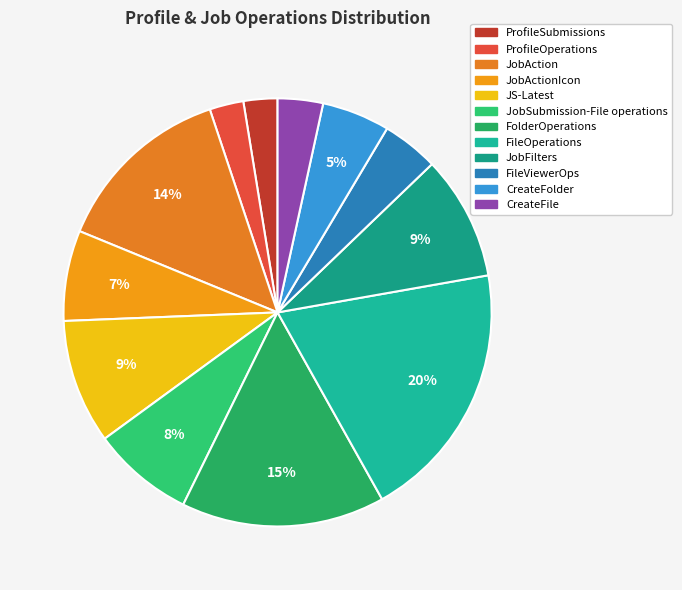

How many segments does this pie chart have?

12